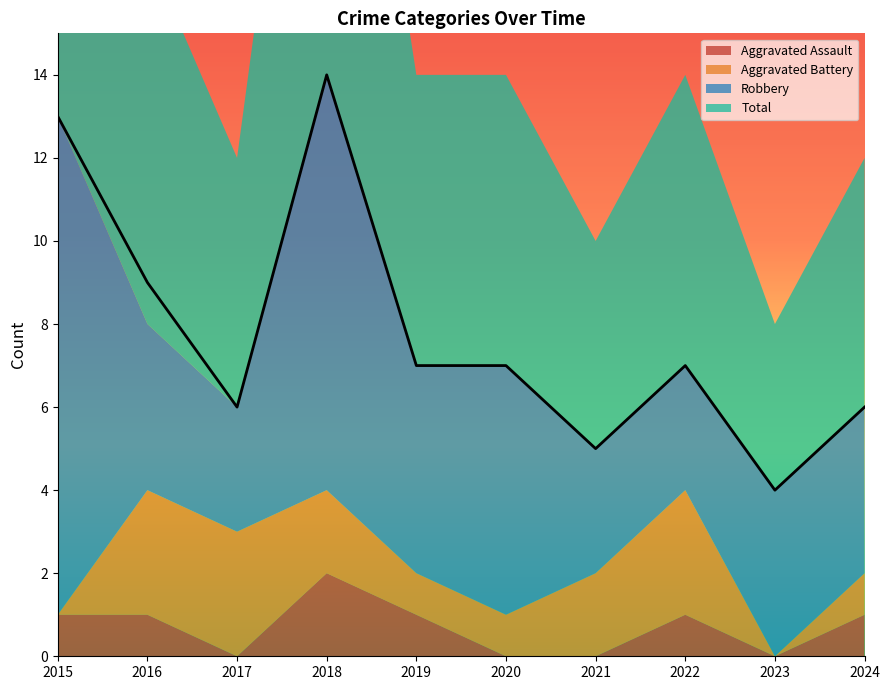

The Aggravated Battery series shows -1 at 2023. True or false?

False